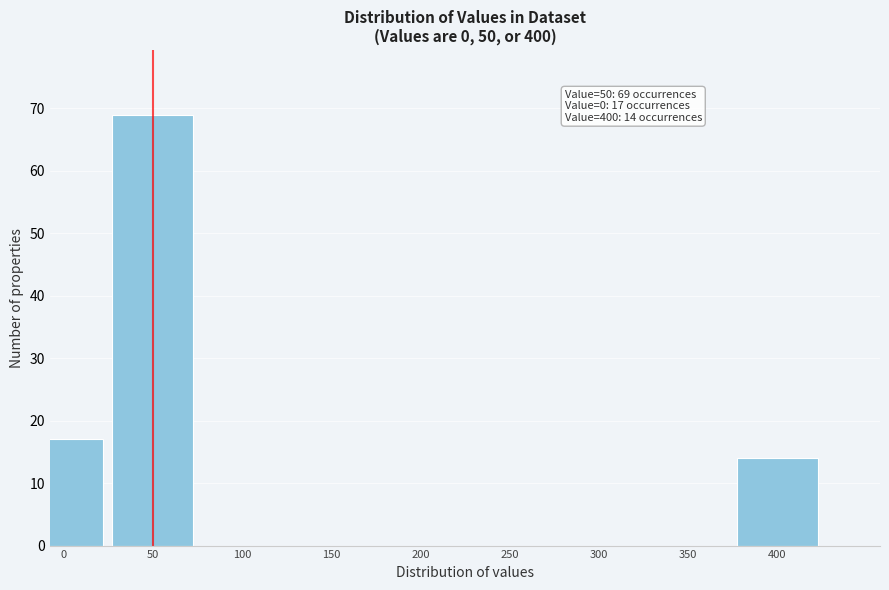

Reading left to right, what are all the values shown in this chart?

0=17	50=69	100=0	150=0	200=0	250=0	300=0	350=0	400=14